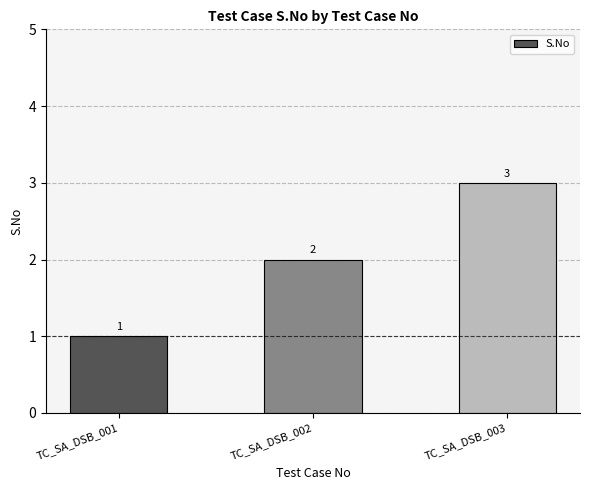

Approximately how many times larger is the value at TC_SA_DSB_001 compared to TC_SA_DSB_003?

0.3